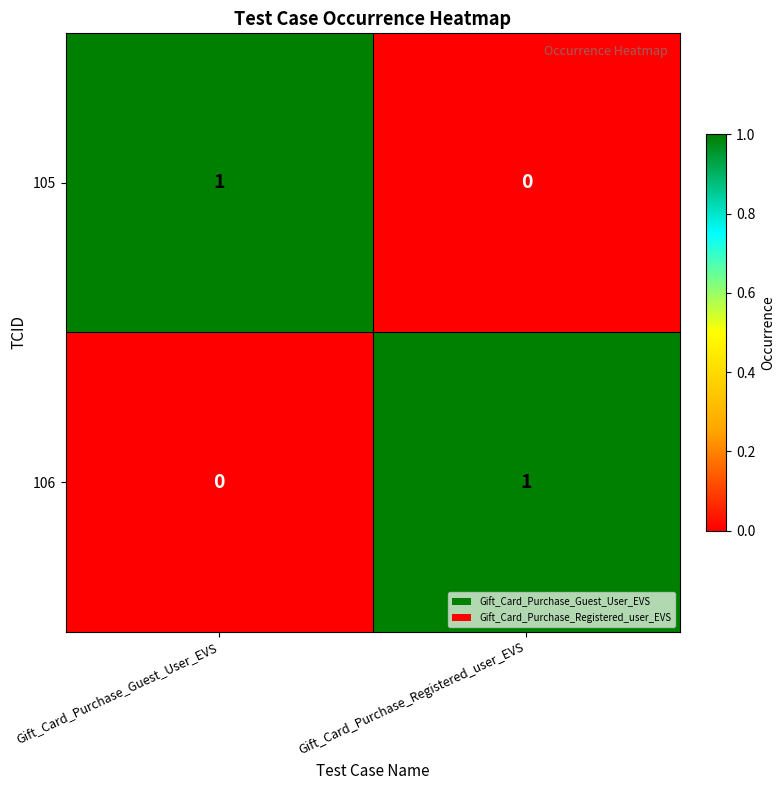

List the labels in order of 106 value, largest first.

Gift_Card_Purchase_Registered_user_EVS, Gift_Card_Purchase_Guest_User_EVS